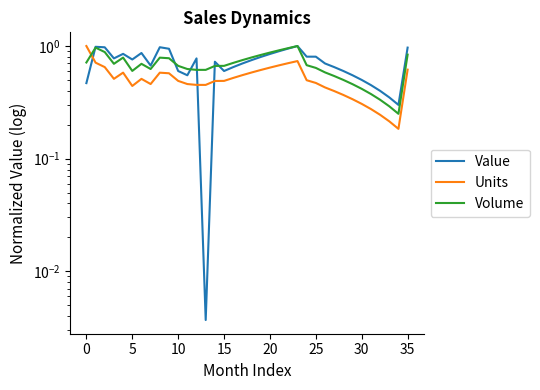

Count the number of data series in this chart.

3